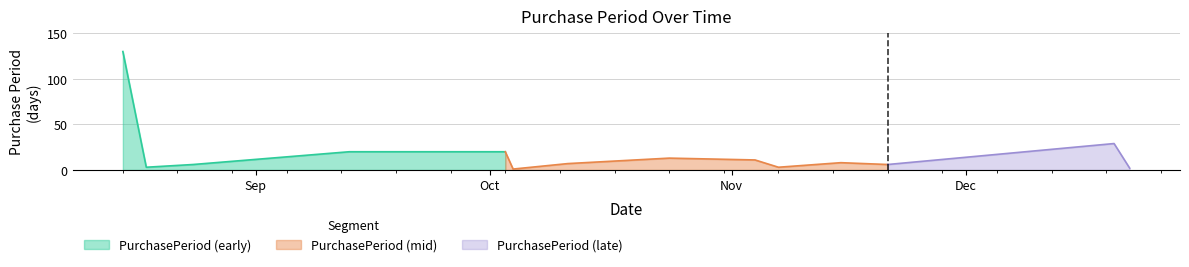

What is the minimum value shown in the chart?

1